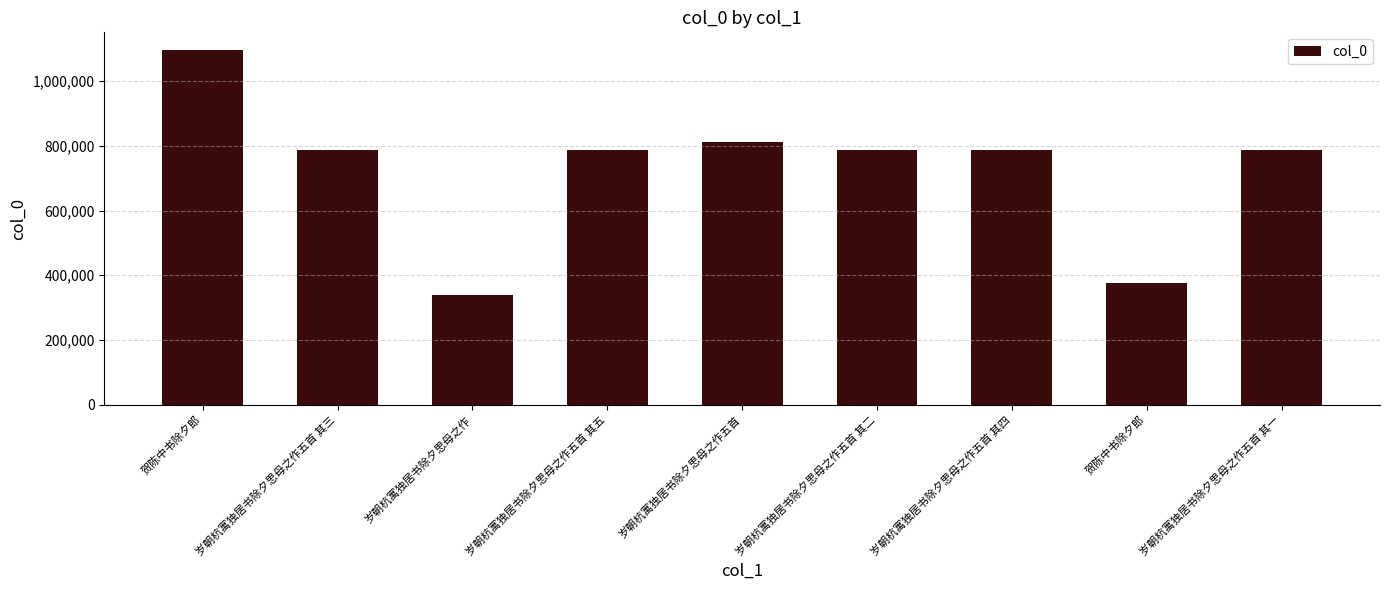

Reading left to right, extract all data points from this chart.

1096053	787627	338423	787629	812373	787626	787628	375881	787625